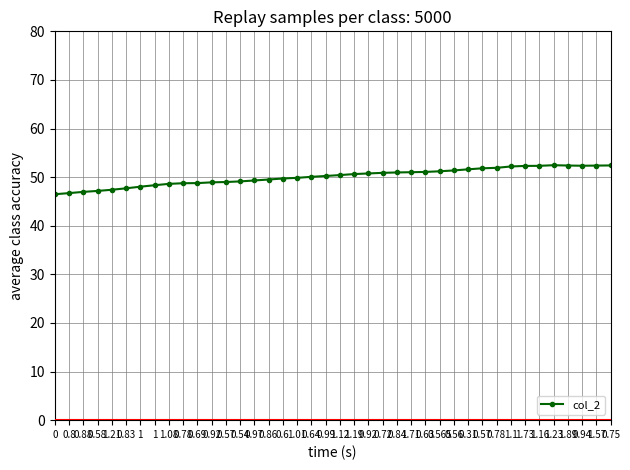

Is this an area chart (filled region under the line)?

No